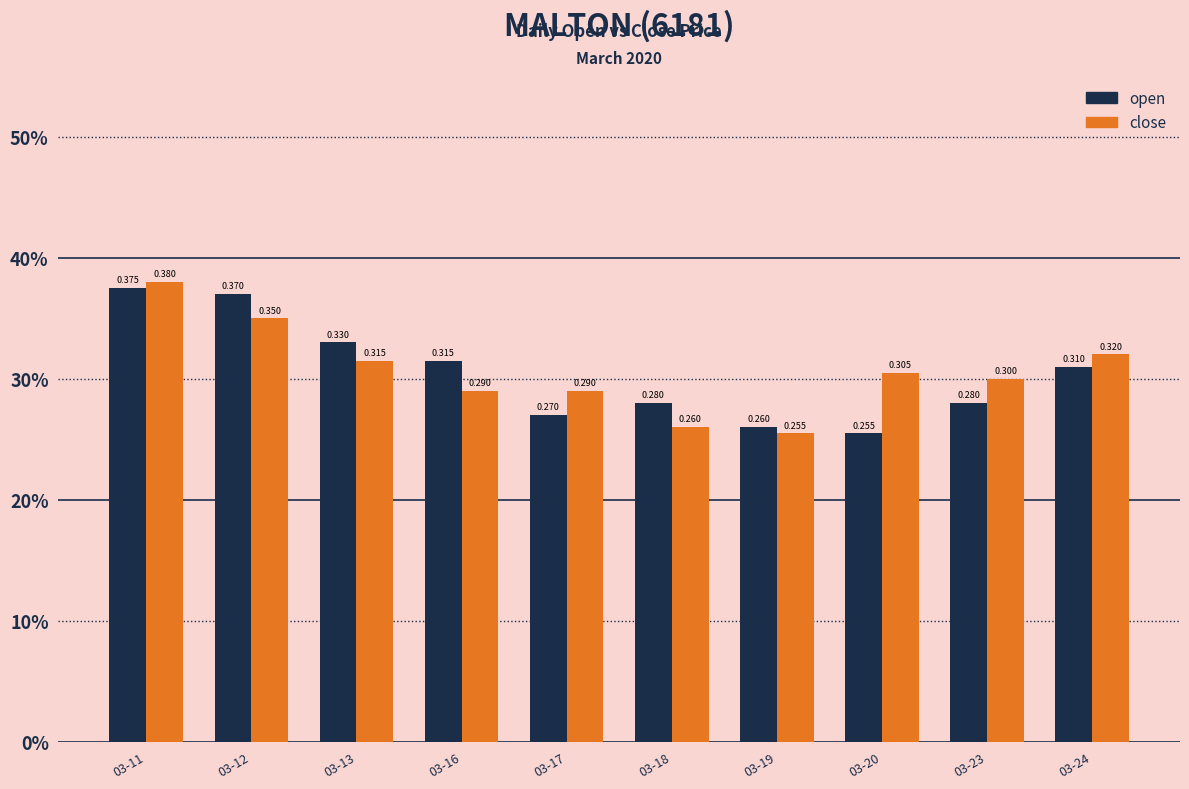

At how many categories does at least one series exceed 0?

10